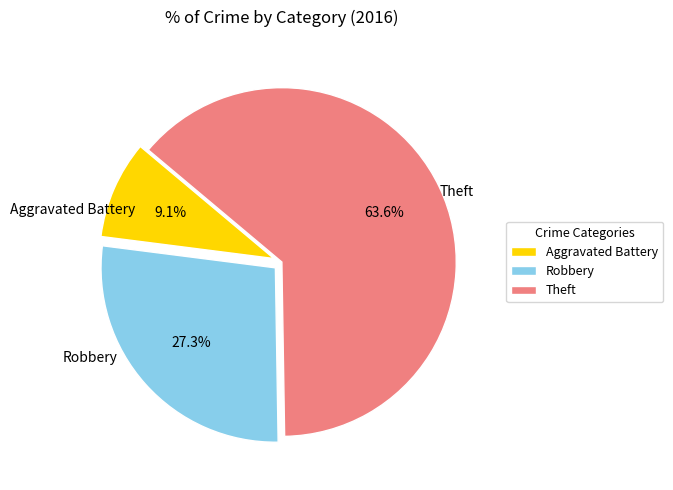

Do Aggravated Battery and Robbery together represent more than half of the pie?

No